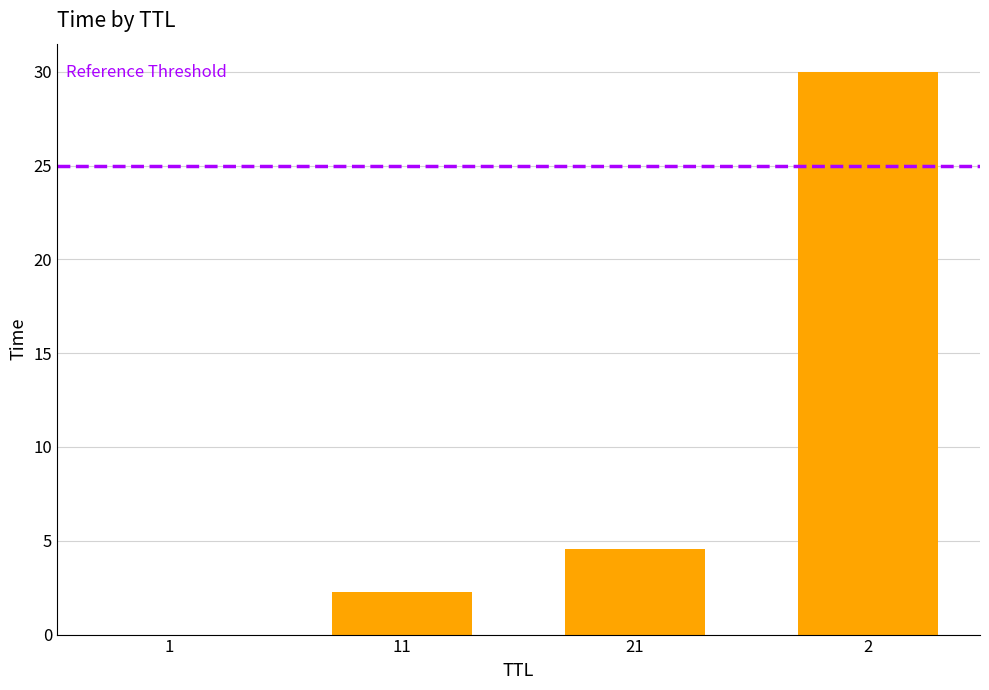

Which has a higher value, 21 or 11?

21